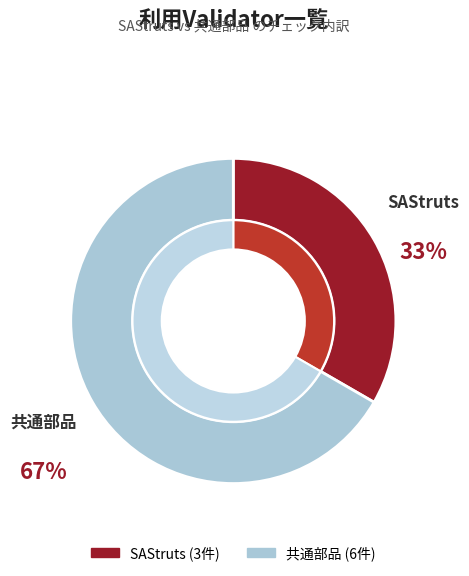

To the nearest percent, what is the difference between the largest and smallest slice percentages?

33%